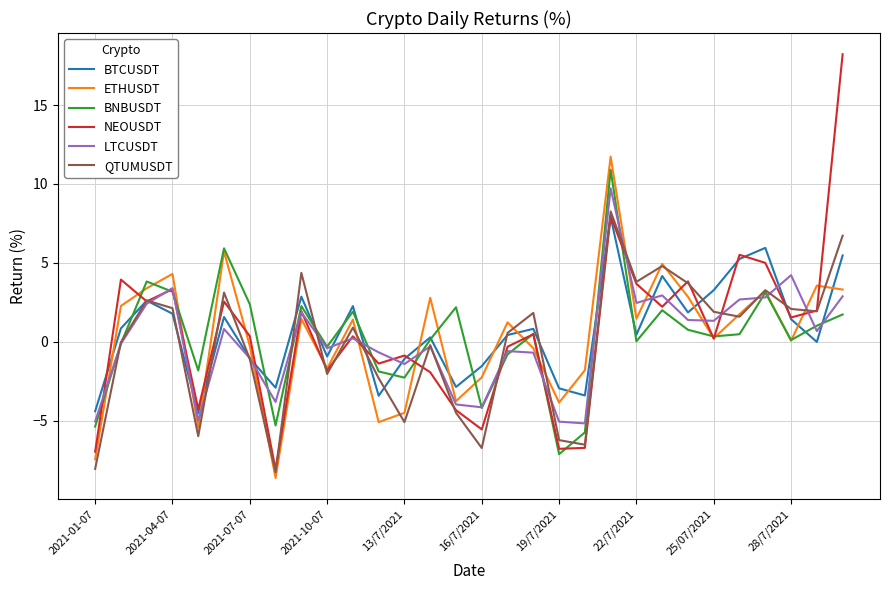

What is the minimum value shown in the chart?

-8.6